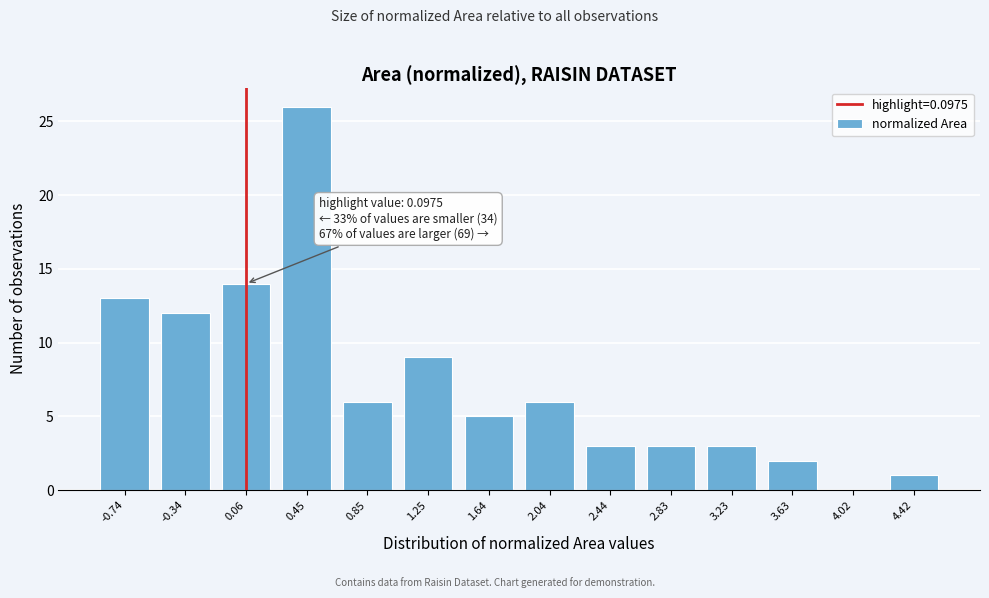

Reading left to right, what are all the values shown in this chart?

-0.74=13	-0.34=12	0.06=14	0.45=26	0.85=6	1.25=9	1.64=5	2.04=6	2.44=3	2.83=3	3.23=3	3.63=2	4.02=0	4.42=1